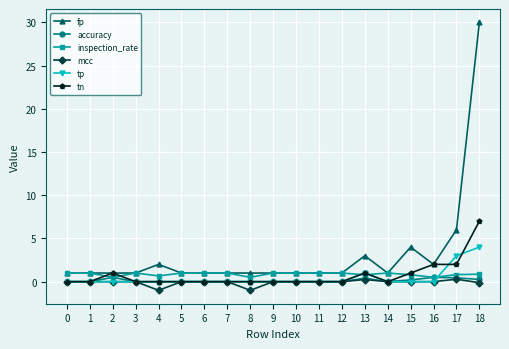

The value of fp at 14 is 1.0. True or false?

True